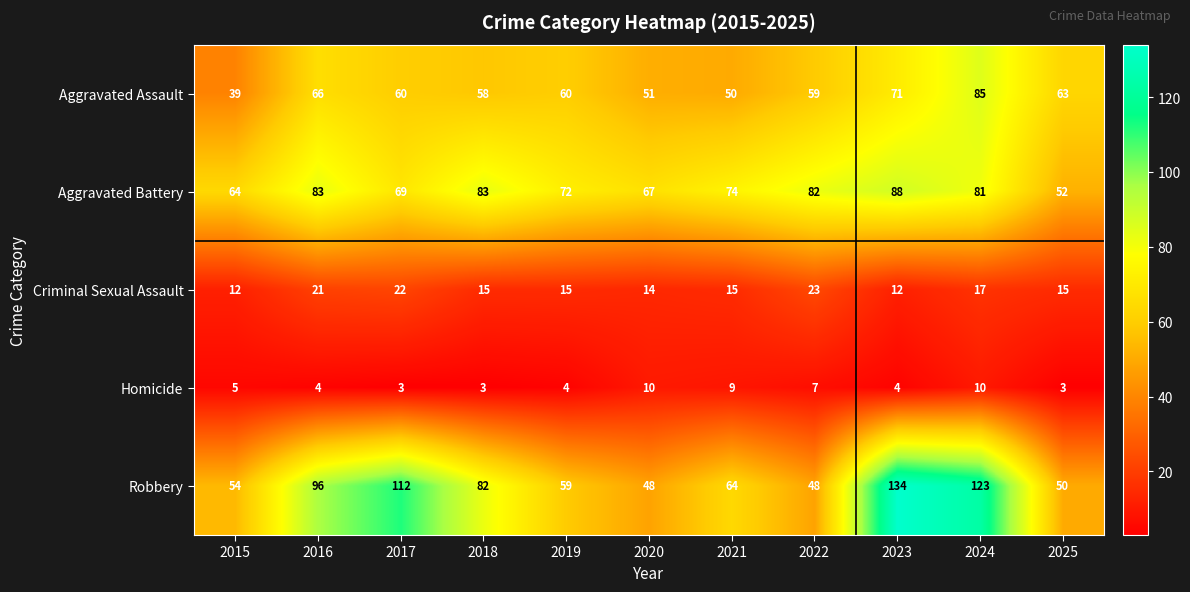

At 2024, list the series in order from largest to smallest.

Robbery, Aggravated Assault, Aggravated Battery, Criminal Sexual Assault, Homicide